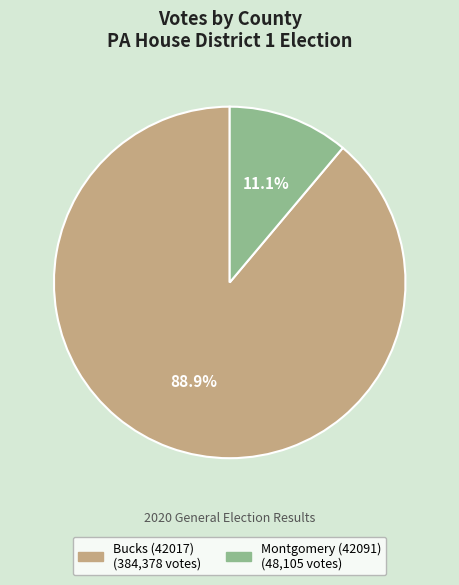

Count the number of slices in the pie.

2